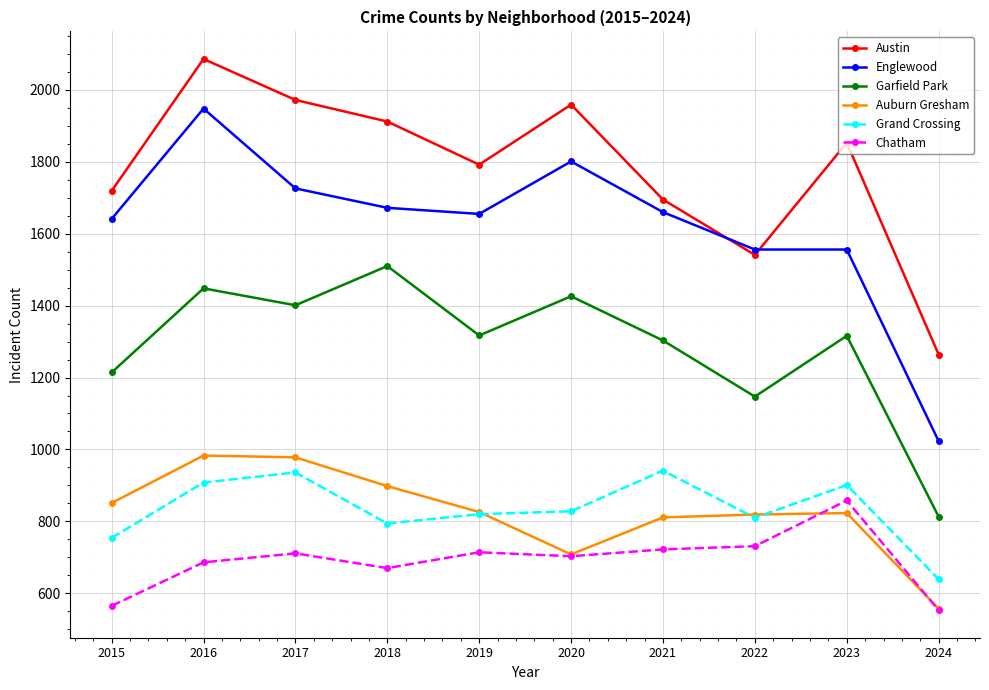

At which label does Austin reach its peak?

2016